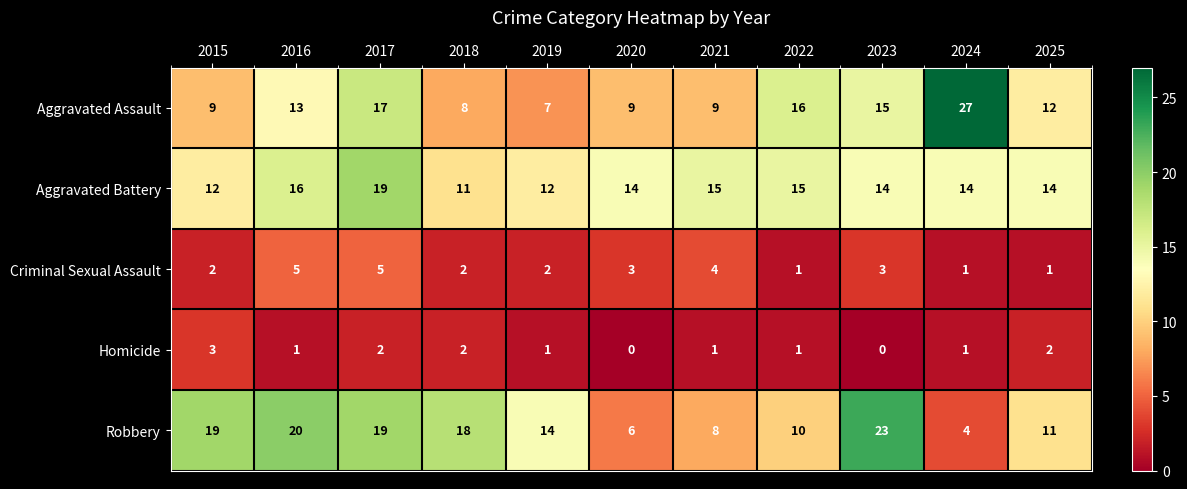

Which series has the largest range (max minus min)?

Aggravated Assault